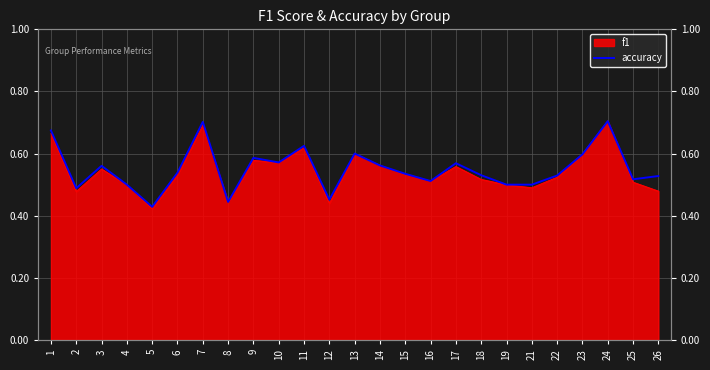

Reading left to right, list all the values displayed in this chart.

0.7	0.5	0.6	0.5	0.4	0.5	0.7	0.4	0.6	0.6	0.6	0.5	0.6	0.6	0.5	0.5	0.6	0.5	0.5	0.5	0.5	0.6	0.7	0.5	0.5